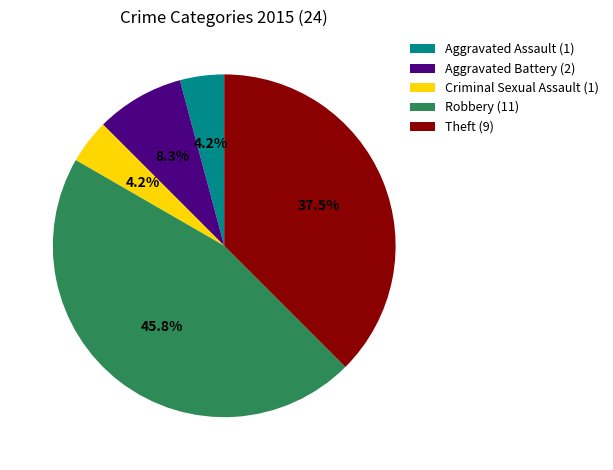

Approximately how many times larger is the value at Aggravated Assault (1) compared to Criminal Sexual Assault (1)?

1.0